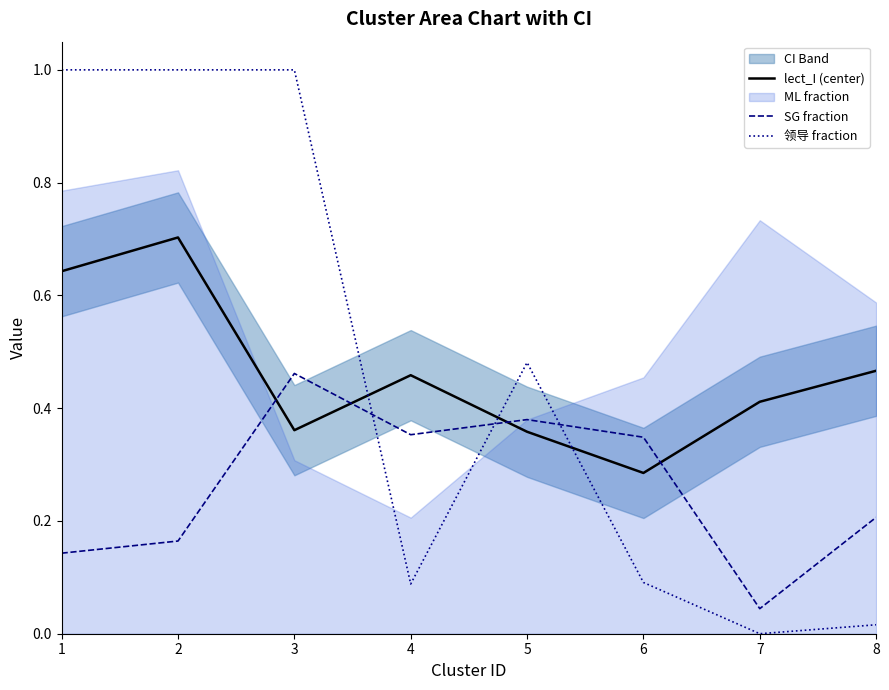

At 3, list the series in order from largest to smallest.

领导 fraction, SG fraction, lect_I (center)